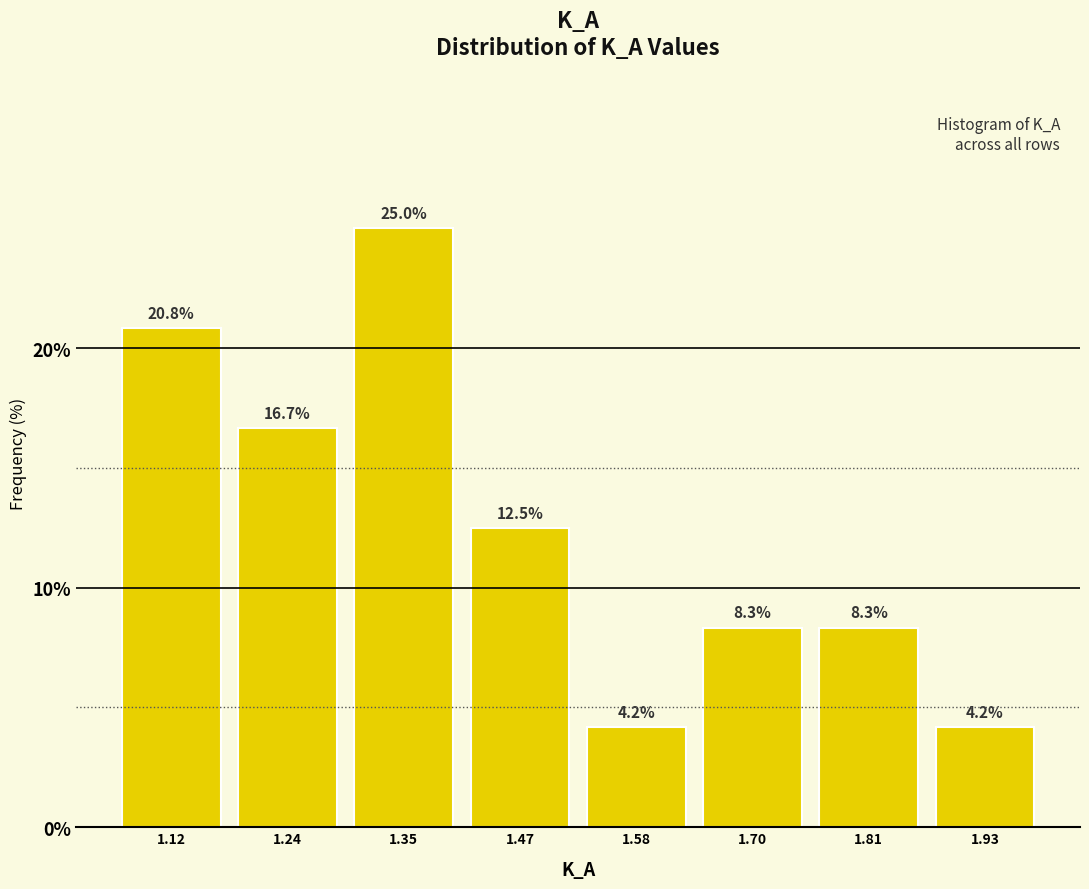

Reading left to right, list every bar in this chart as the range it spans on the x-axis followed by its height. The bar edges are not printed on the chart, so give them approximately, as read against the axis.

1.06 to 1.18: 20.8
1.18 to 1.30: 16.7
1.30 to 1.42: 25.0
1.42 to 1.52: 12.5
1.52 to 1.64: 4.2
1.64 to 1.76: 8.3
1.76 to 1.86: 8.3
1.86 to 1.98: 4.2